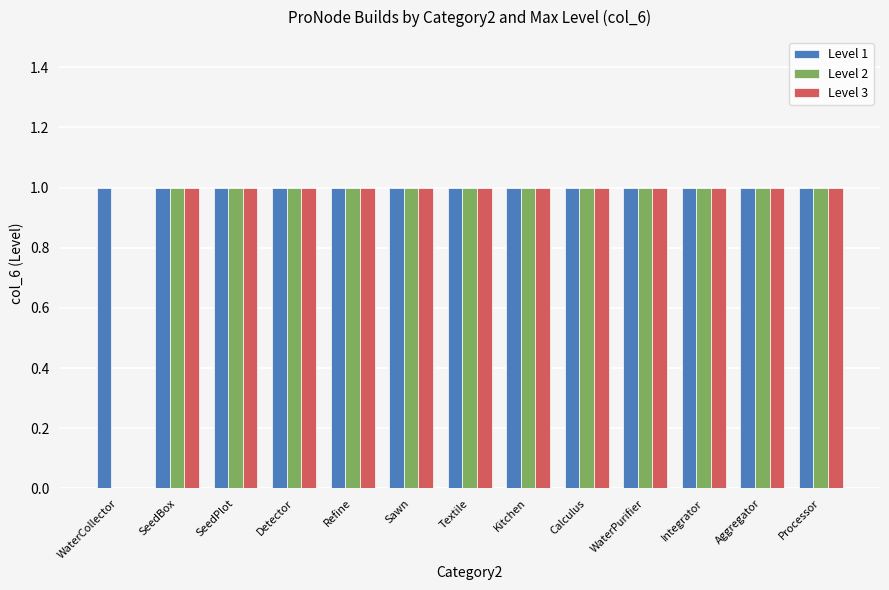

Which series has the largest total across all categories?

Level 1